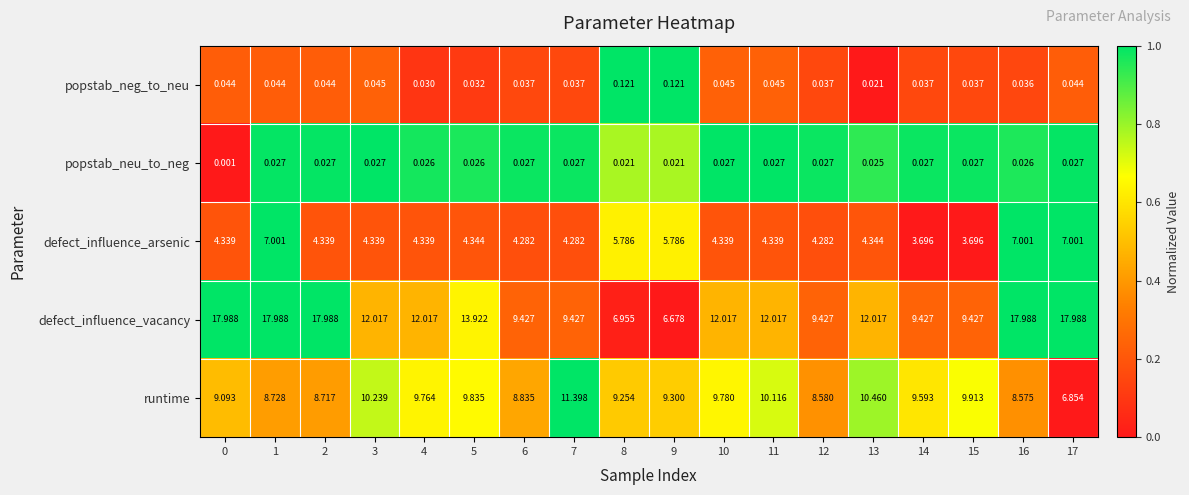

At 0, list the series in order from smallest to largest.

popstab_neu_to_neg, popstab_neg_to_neu, defect_influence_arsenic, runtime, defect_influence_vacancy